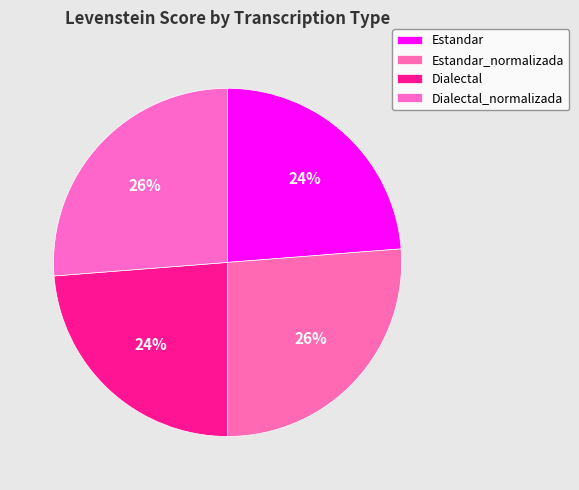

Is there any slice that represents more than half of the pie?

No